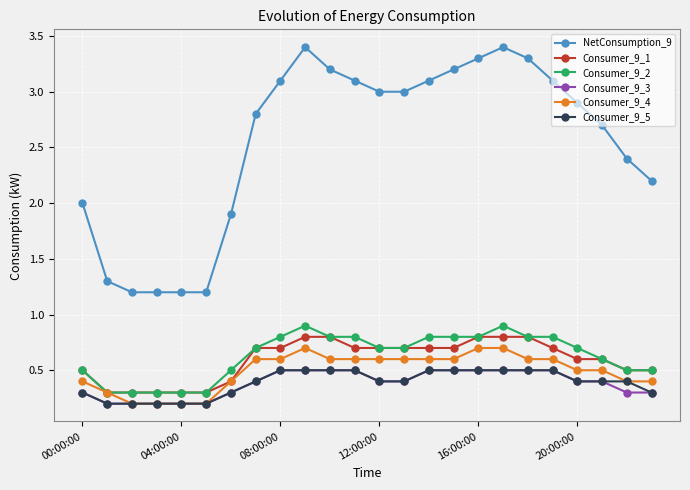

What is the lowest value of the Consumer_9_1 series?

0.3